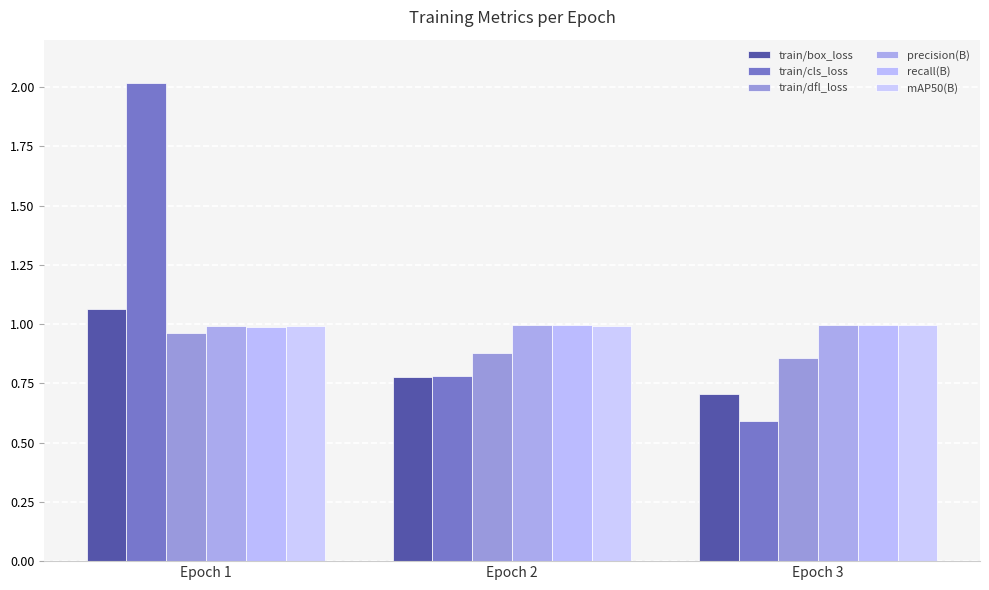

Which label corresponds to the largest value in the chart?

Epoch 1